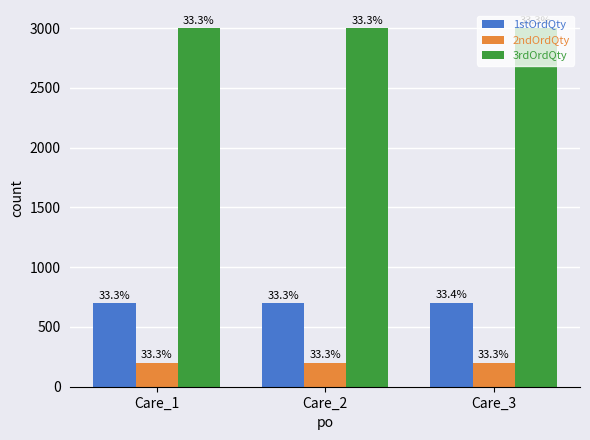

What are all the series names shown in the legend?

1stOrdQty, 2ndOrdQty, 3rdOrdQty